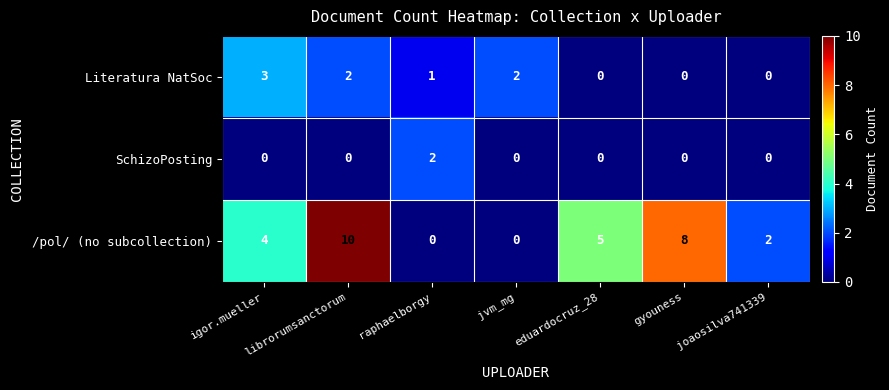

True or false: SchizoPosting has a value of -1 at igor.mueller.

False